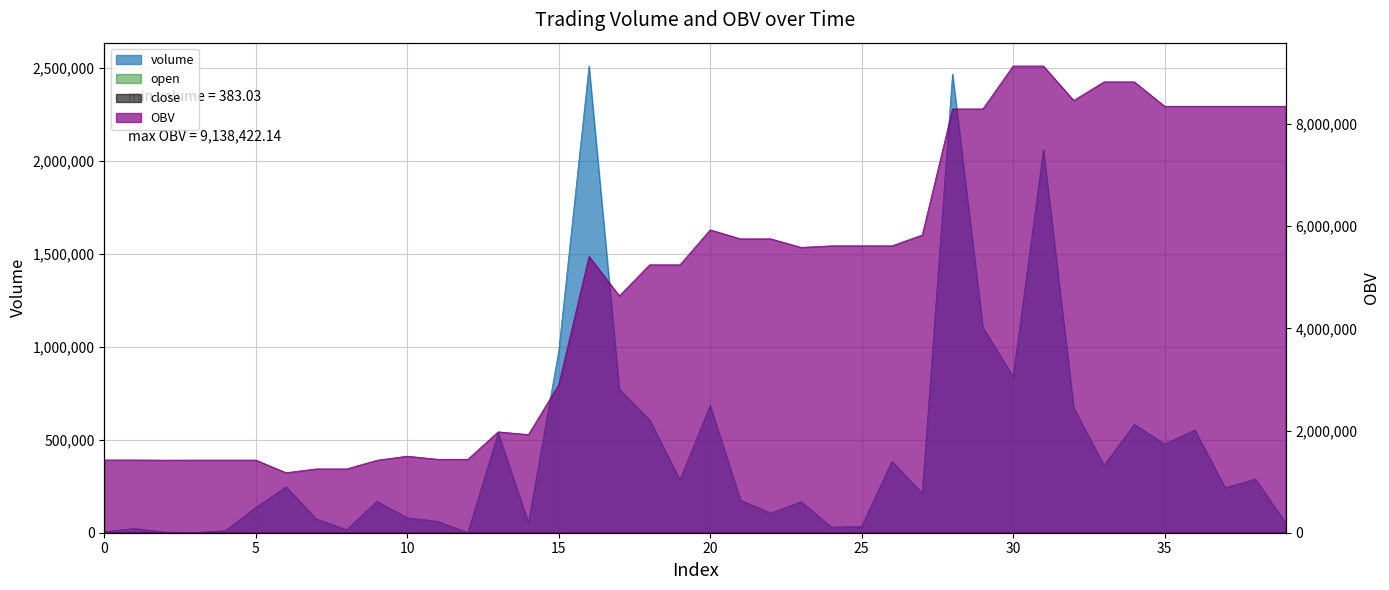

Rank the categories by volume value from lowest to highest.

12, 3, 2, 0, 4, 8, 1, 24, 25, 39, 14, 11, 7, 10, 22, 5, 23, 9, 21, 27, 37, 6, 19, 38, 33, 26, 35, 13, 36, 34, 18, 32, 20, 17, 30, 15, 29, 31, 28, 16